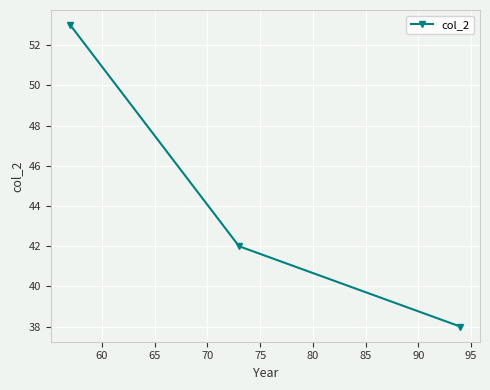

What is the value of the 3rd point from the left?

38